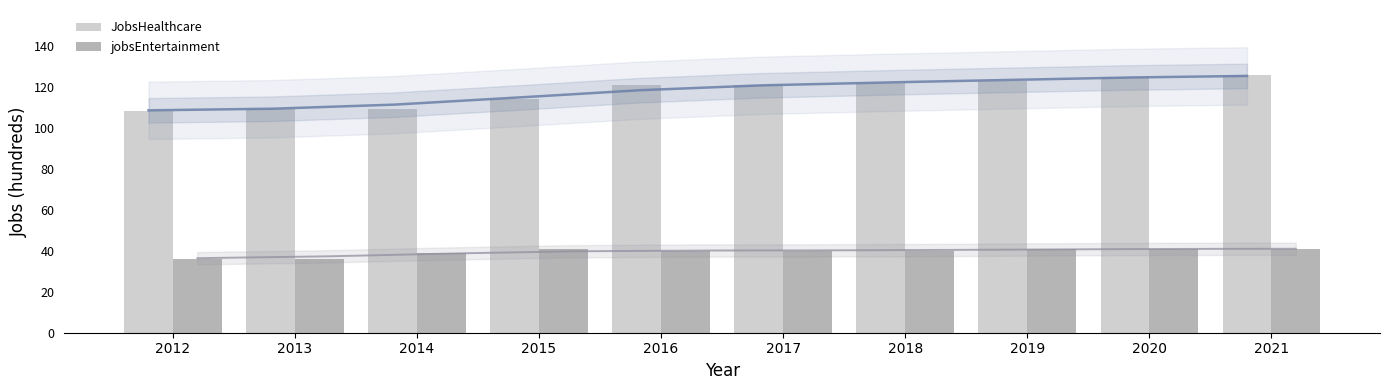

Where is JobsHealthcare nearest to the value 117?

2015